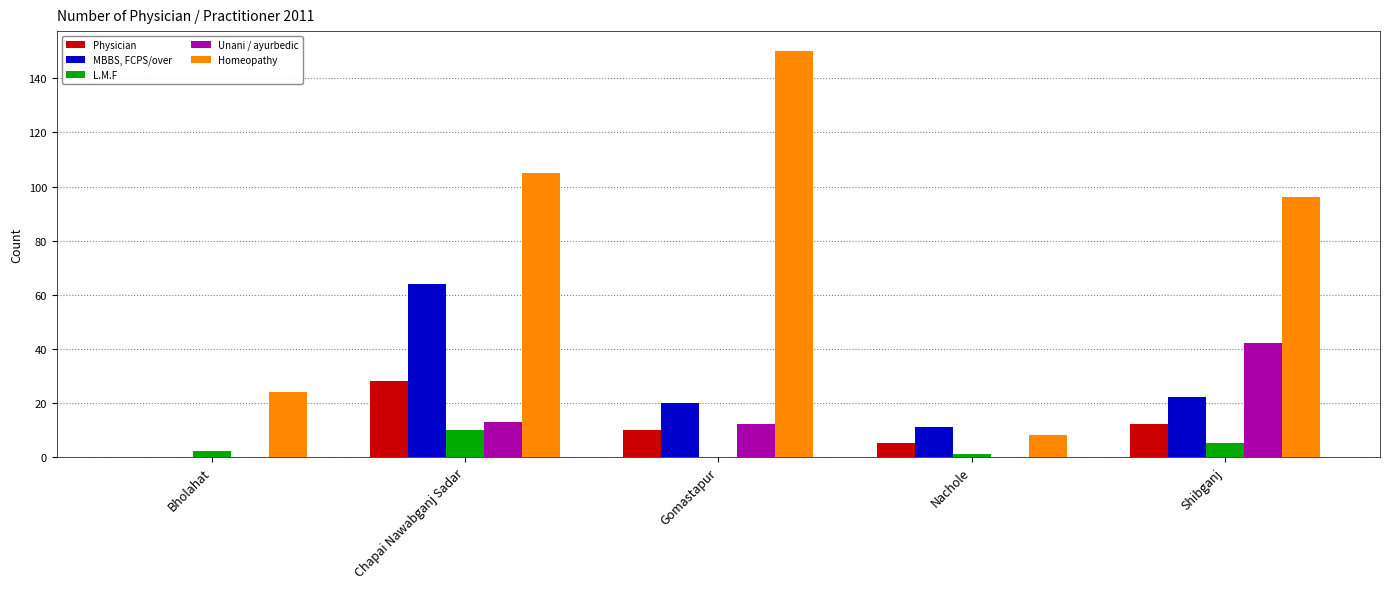

What is the highest value of the L.M.F series?

10